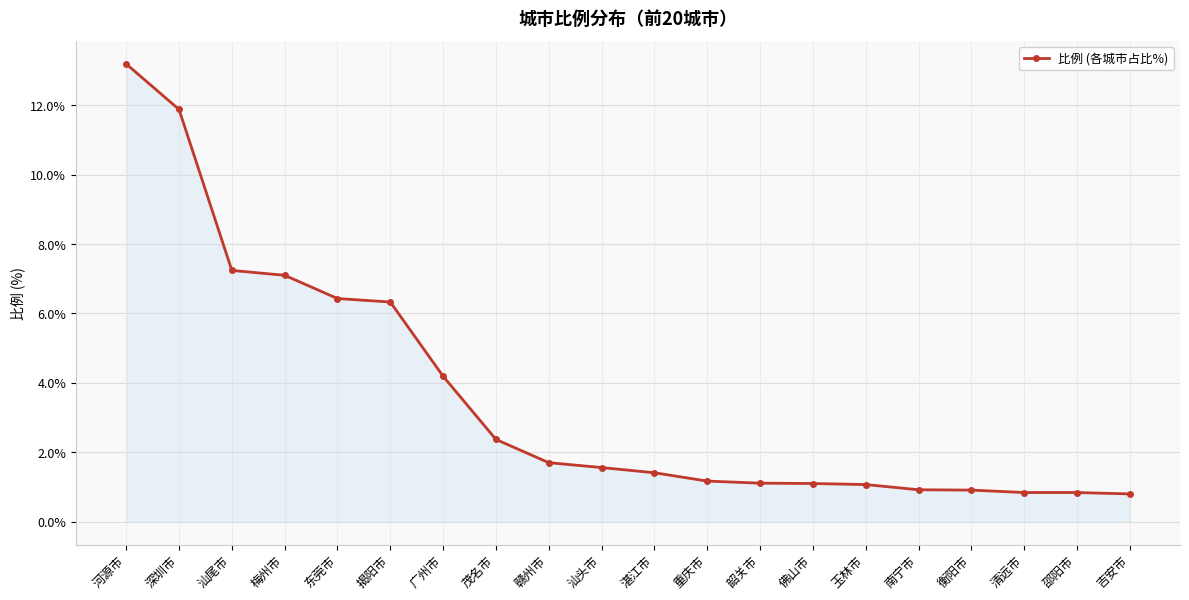

The value at 梅州市 is 12.5. True or false?

False